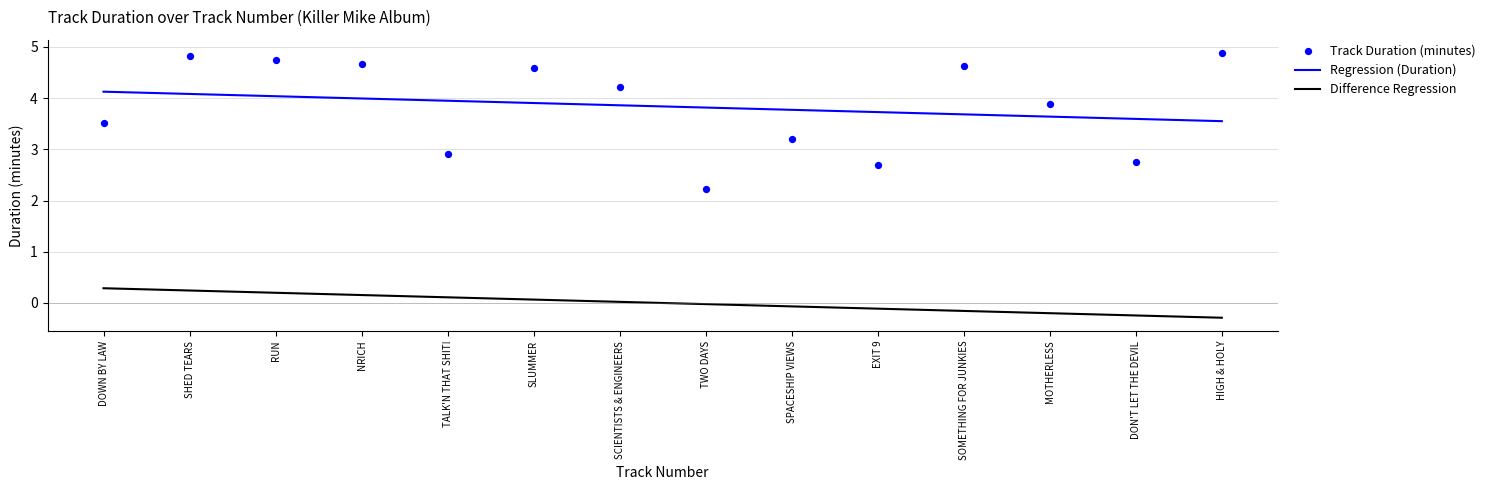

What is the change in value from SLUMMER to HIGH & HOLY?

+0.3